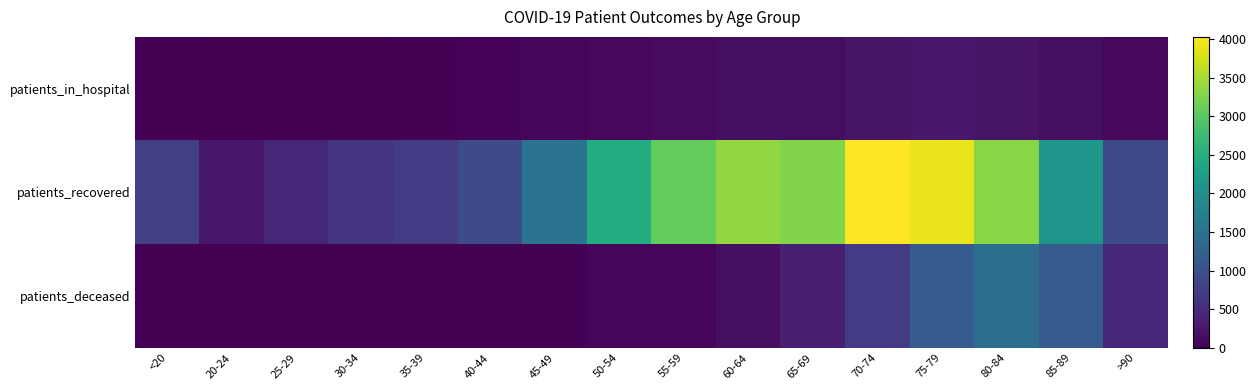

Rank the series at 75-79 from lowest to highest value.

patients_in_hospital, patients_deceased, patients_recovered